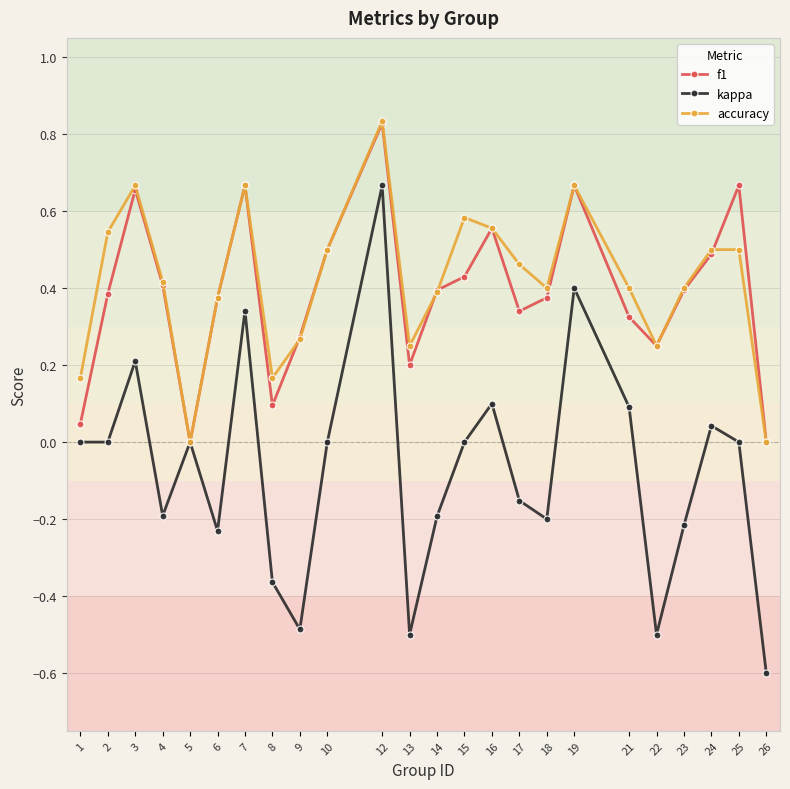

What is the total value across all series at 10?

1.0